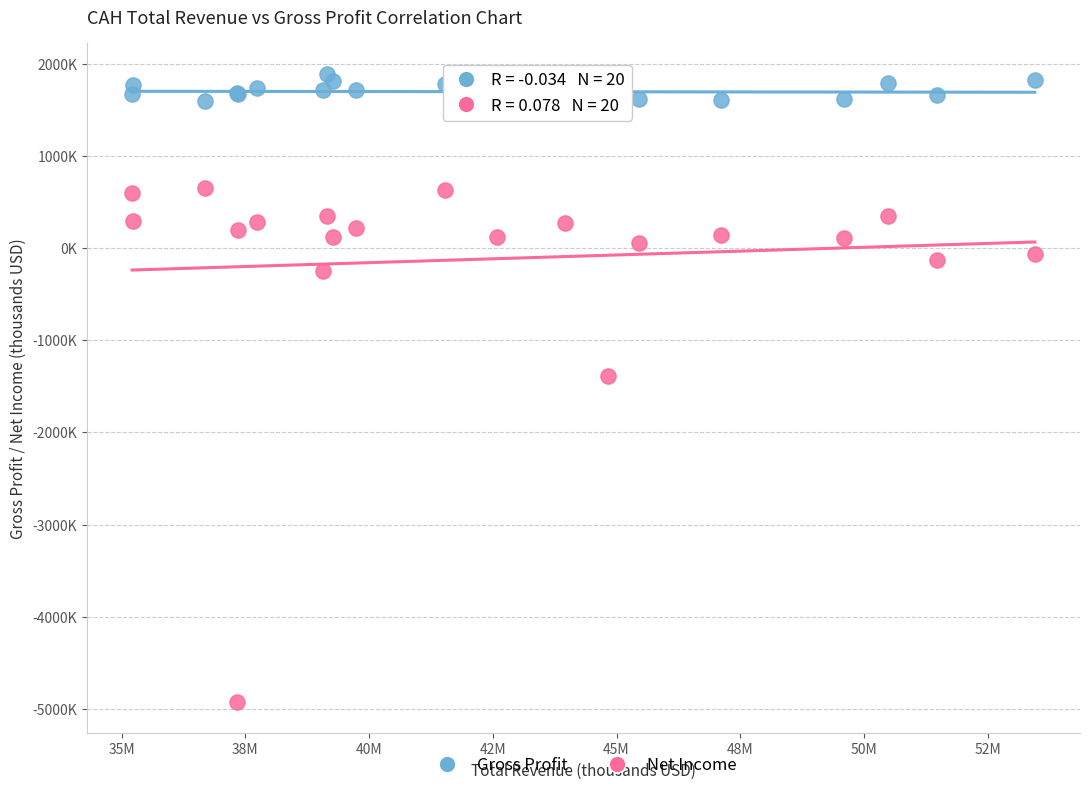

Which series contains the lowest Y value?

Net Income